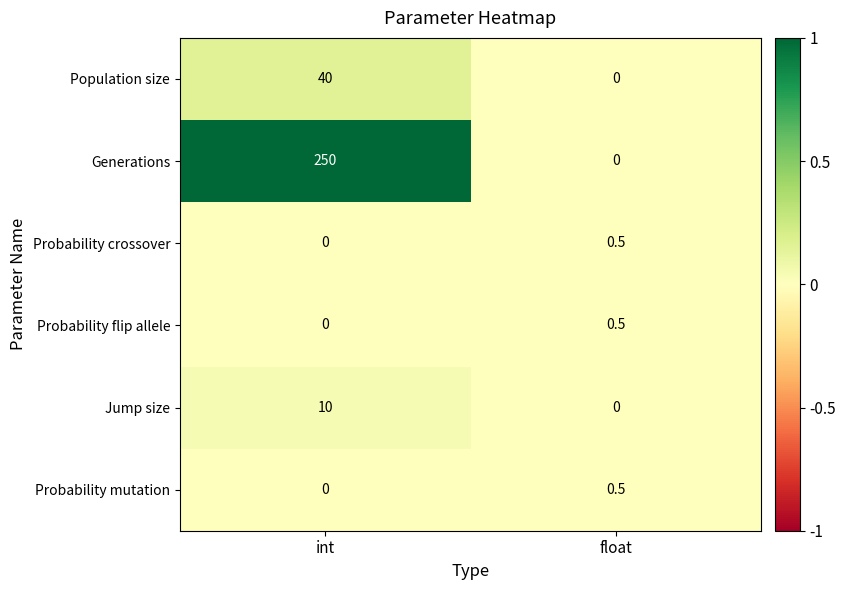

Reading left to right, extract all data points from this chart.

Population size: int=40.0	float=0.0
Generations: int=250.0	float=0.0
Probability crossover: int=0.0	float=0.5
Probability flip allele: int=0.0	float=0.5
Jump size: int=10.0	float=0.0
Probability mutation: int=0.0	float=0.5